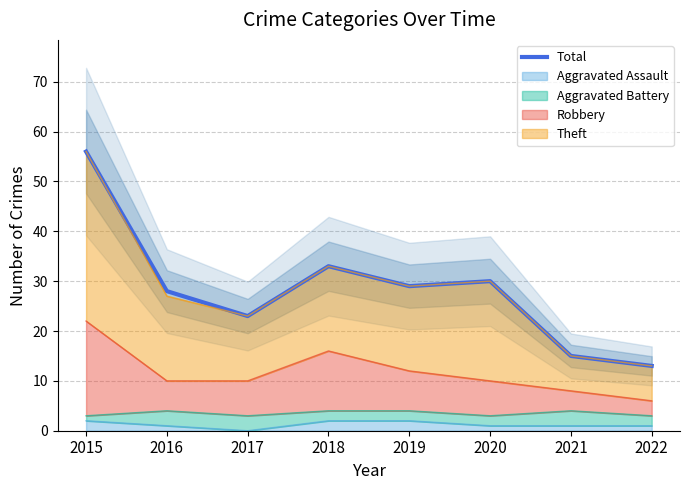

Which category has the lowest value across all series?

2022